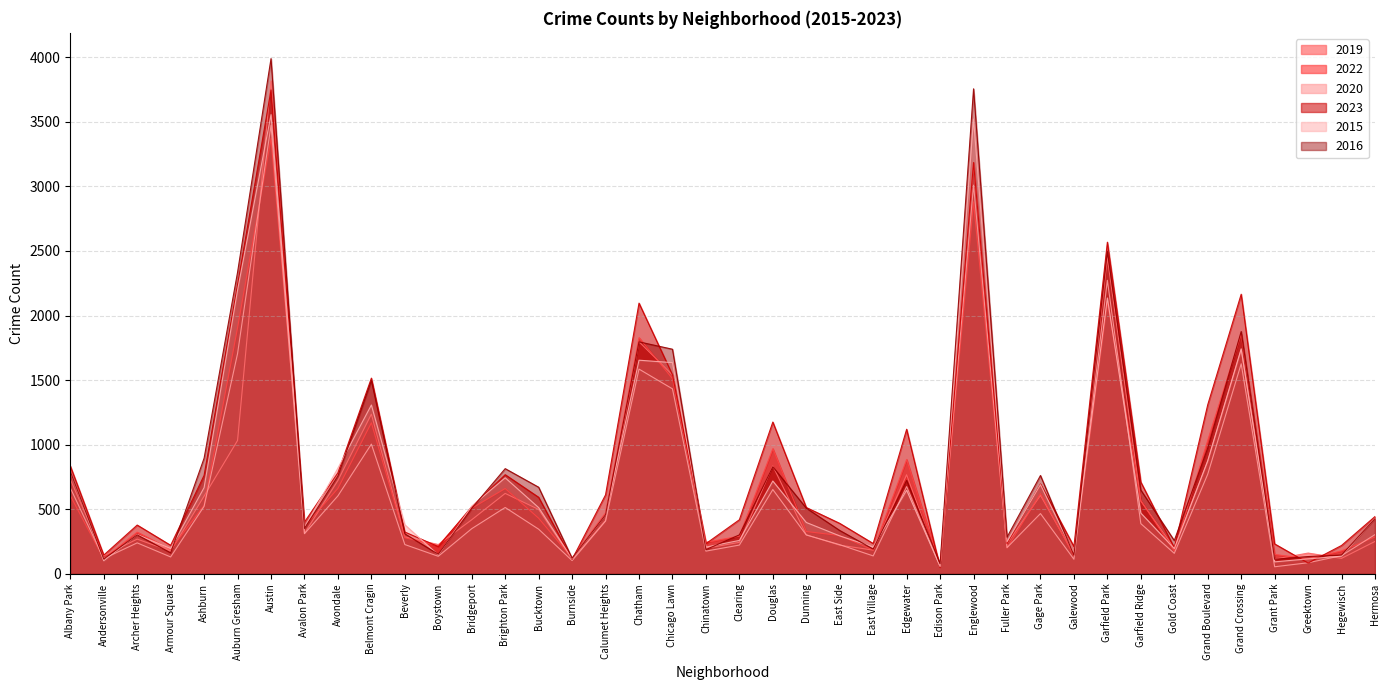

True or false: 2023 and 2016 cross at least once.

True